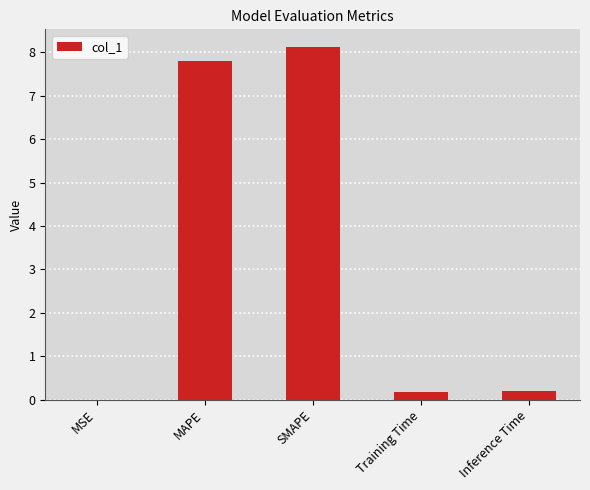

The value at SMAPE is 2.4. True or false?

False